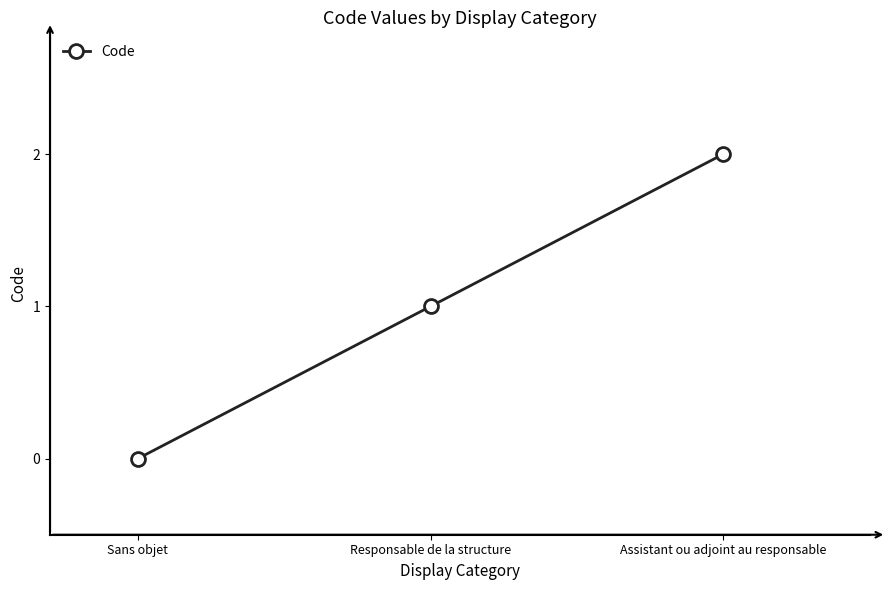

Reading left to right, list all the values displayed in this chart.

0	1	2